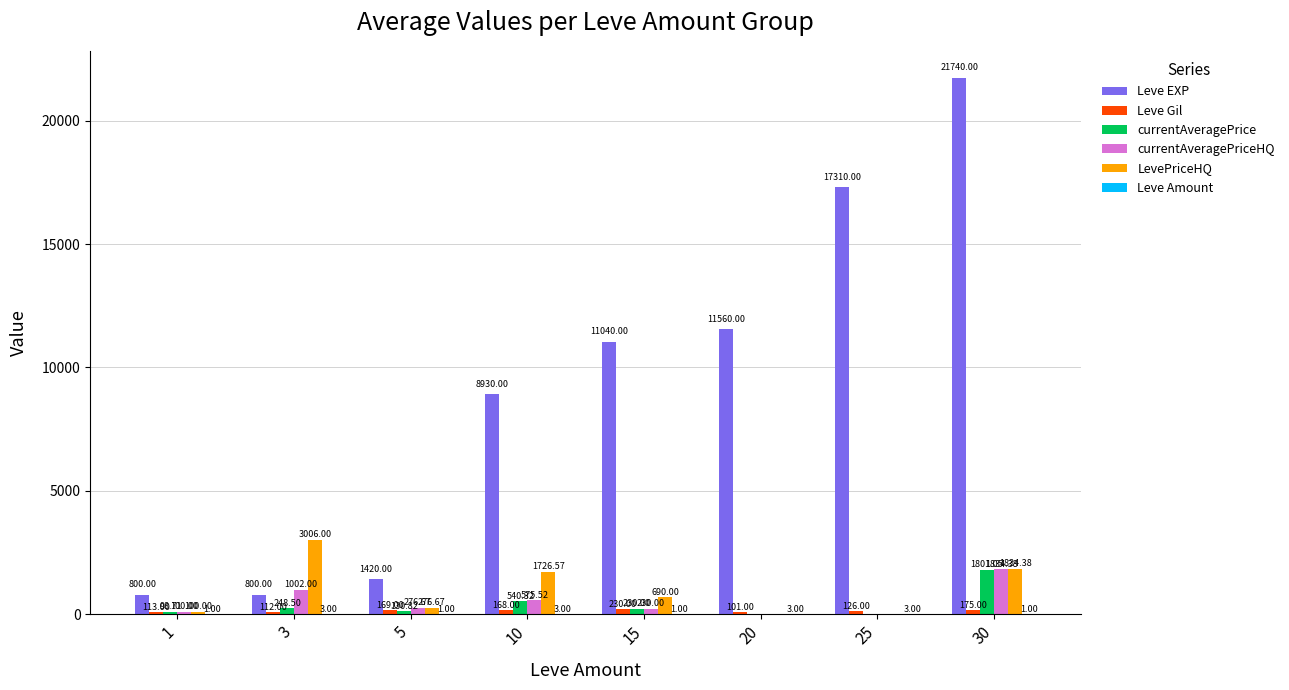

How many series are shown in this chart?

6